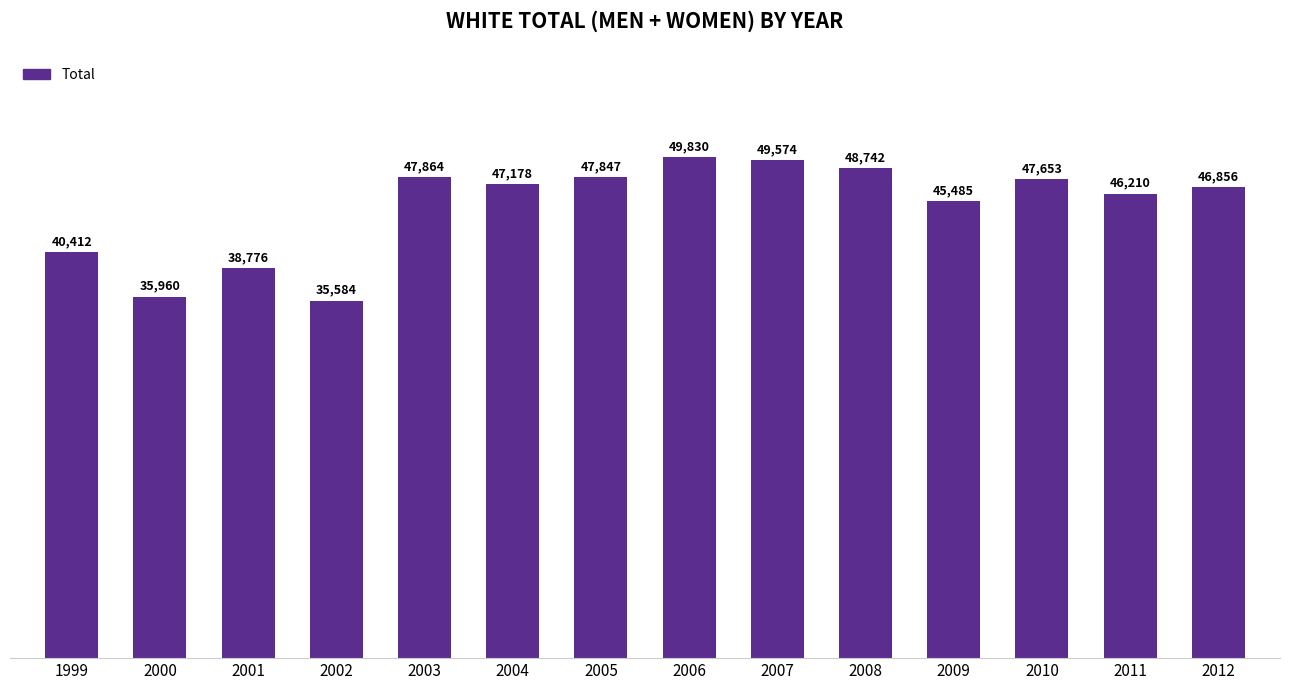

Is it true that the value at 2008 is 48742?

True